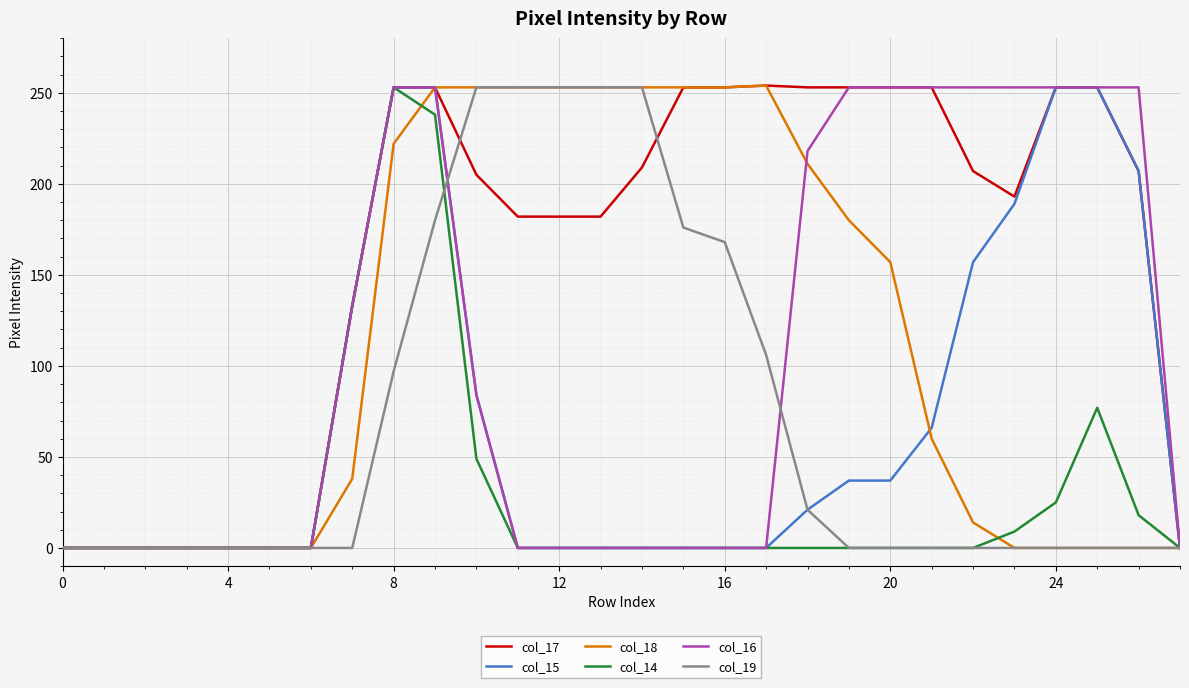

Which series has the largest total across all categories?

col_17